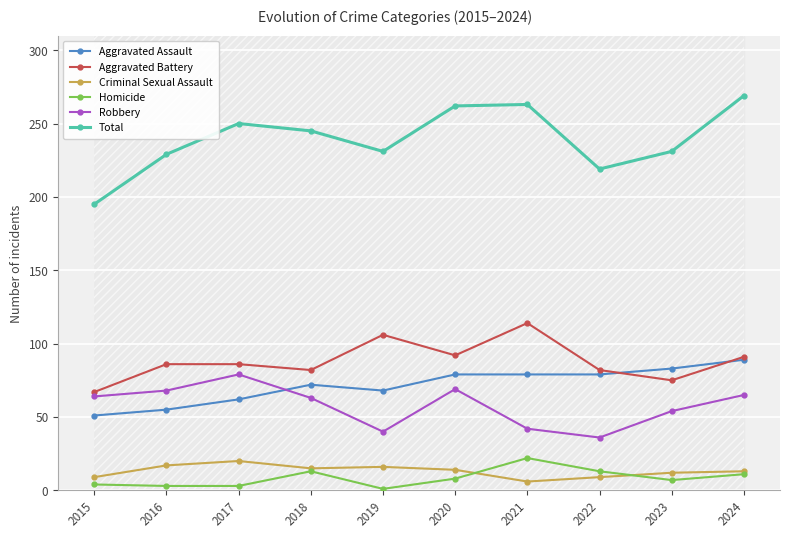

How many lines are shown in the chart?

6